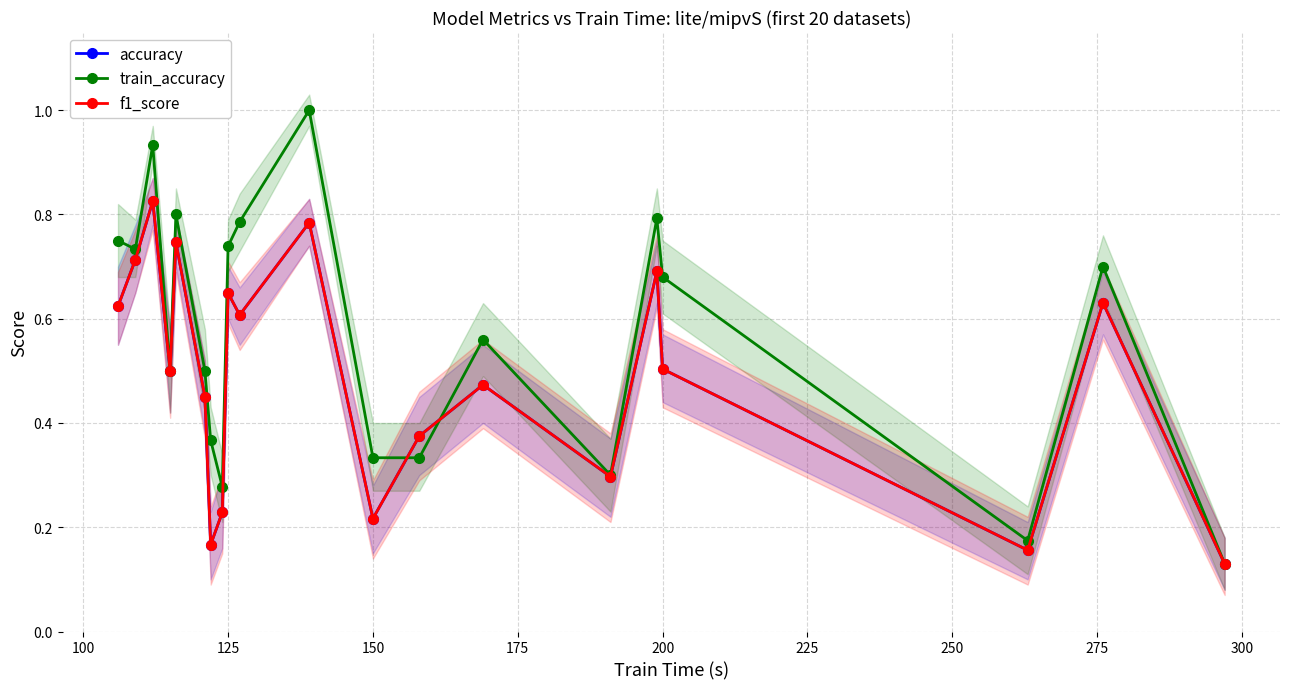

True or false: accuracy and train_accuracy cross at least once.

True